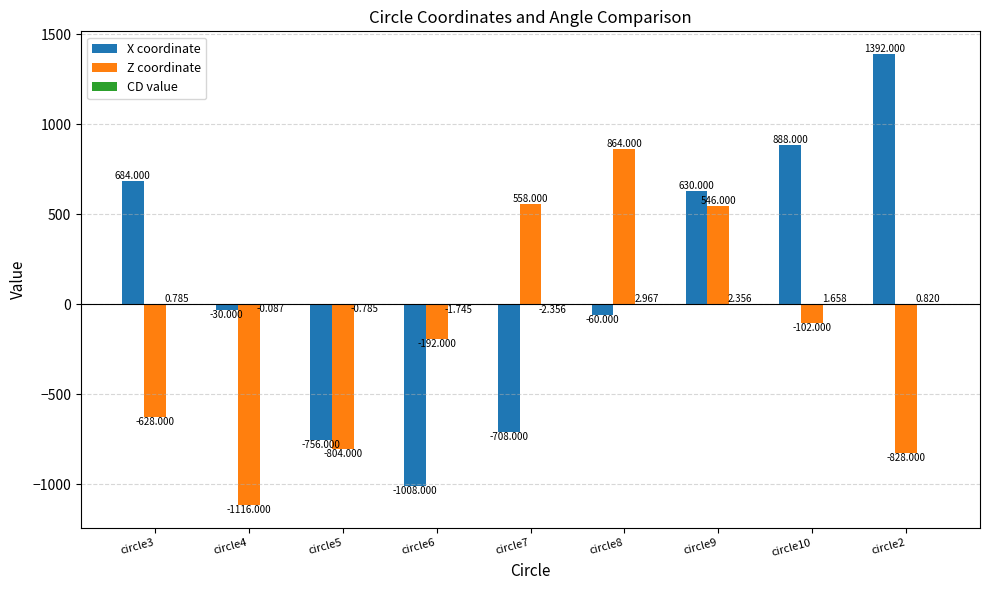

Are the bars grouped side by side (vs. stacked)?

Yes